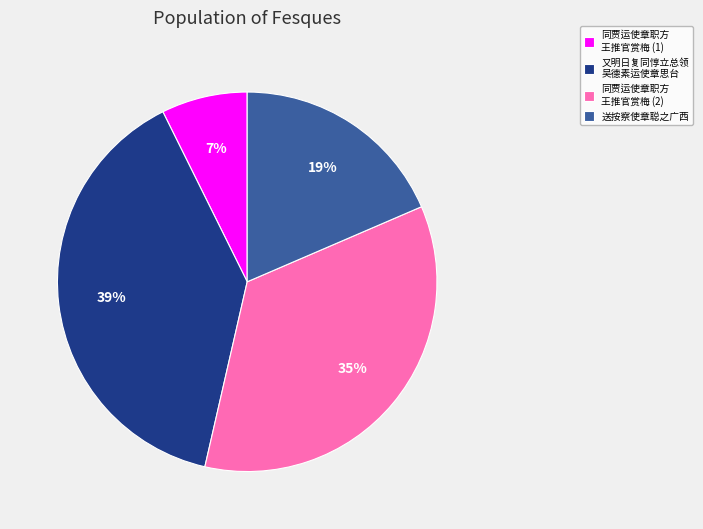

To the nearest percent, what is the difference between the largest and smallest slice percentages?

32%